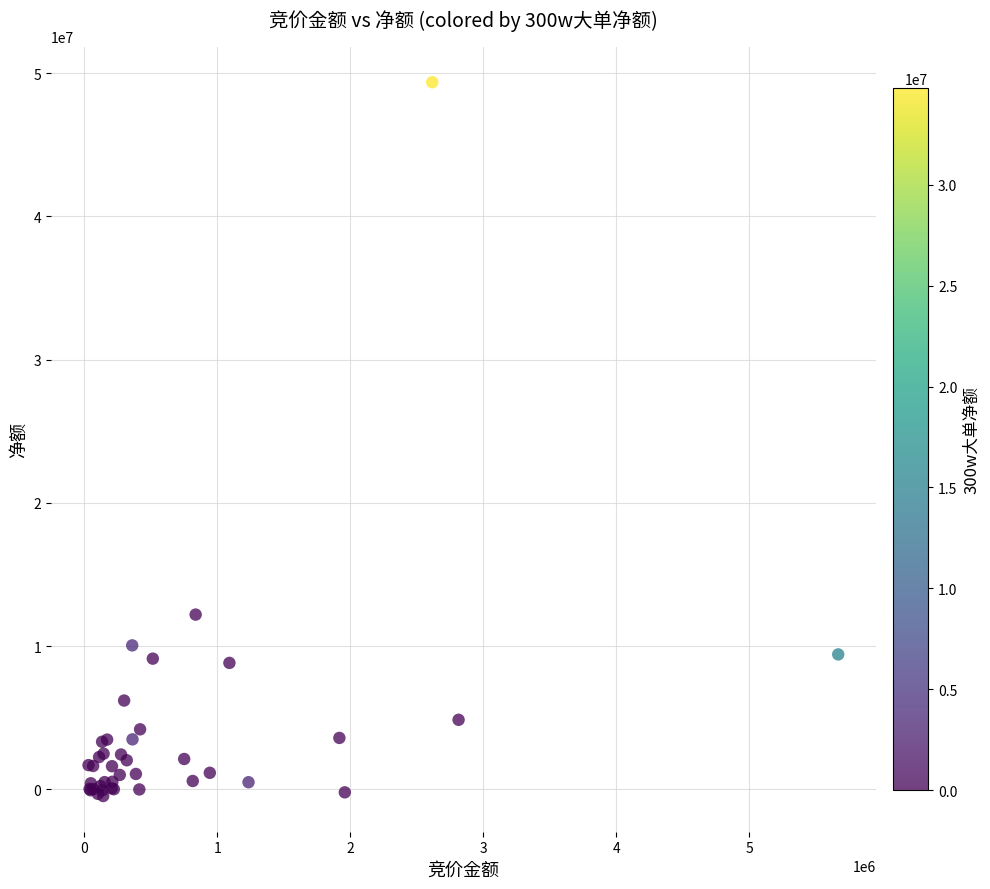

What Y value in the scatter plot is closest to 24447765?

12194107